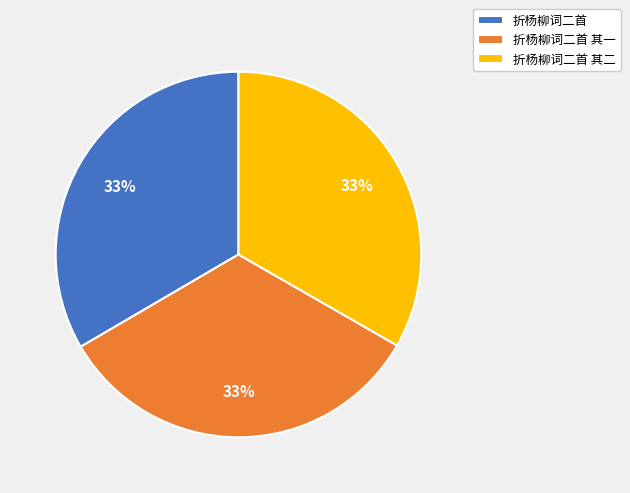

Is 折杨柳词二首 the majority of the pie?

No